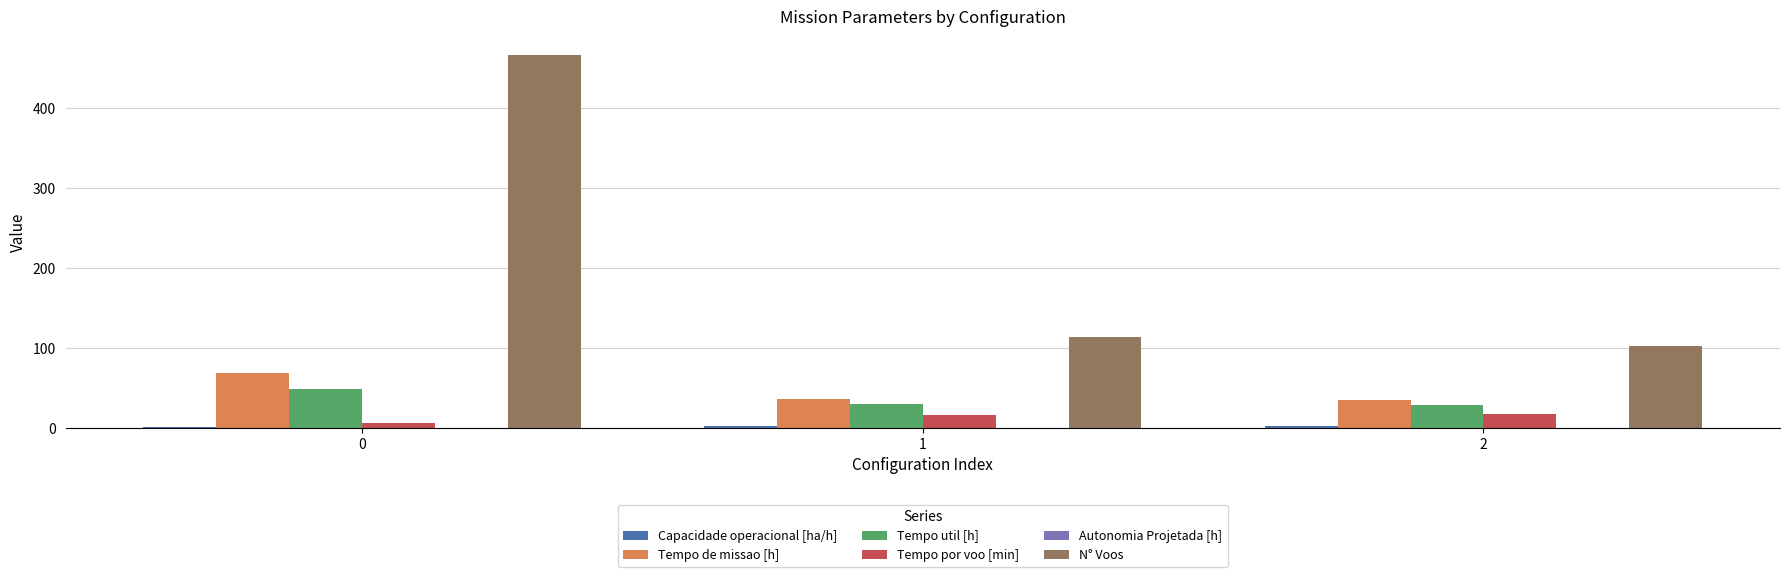

What is the sum of all N° Voos values?

682.0